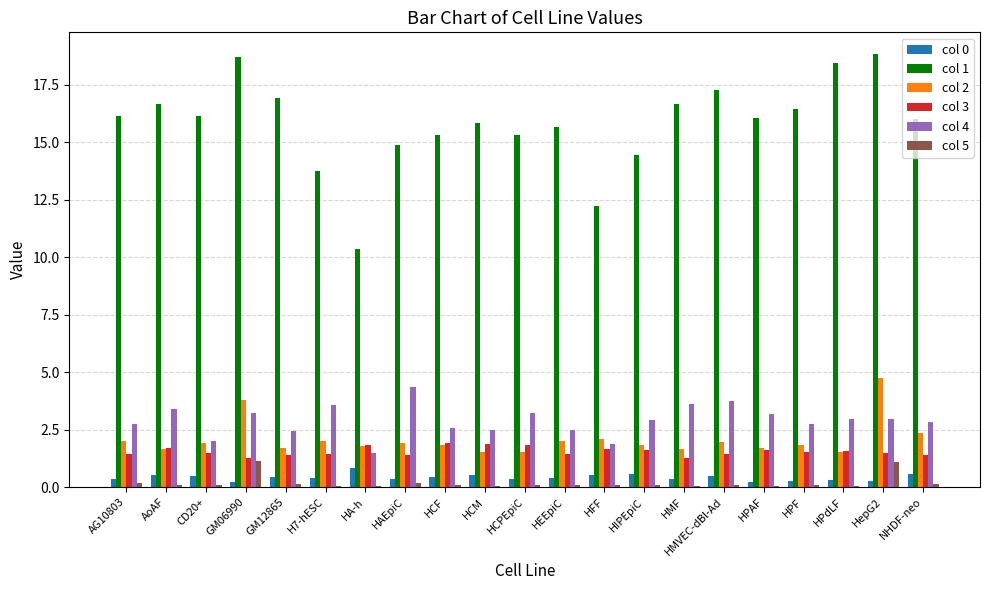

Which series has the largest total across all categories?

col 1